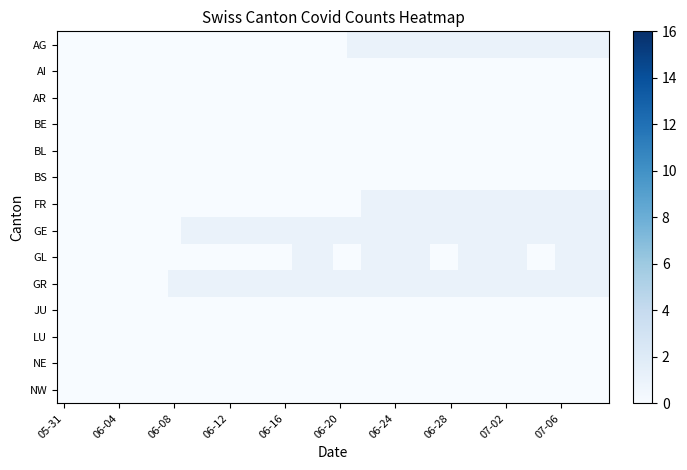

Reading left to right, what are all the values shown in this chart?

AG: 0	0	0	0	0	0	0	0	0	0	0	0	0	0	0	0	0	0	0	0	0	1	1	1	1	1	1	1	1	1	1	1	1	1	1	1	1	1	1	1
AI: 0	0	0	0	0	0	0	0	0	0	0	0	0	0	0	0	0	0	0	0	0	0	0	0	0	0	0	0	0	0	0	0	0	0	0	0	0	0	0	0
AR: 0	0	0	0	0	0	0	0	0	0	0	0	0	0	0	0	0	0	0	0	0	0	0	0	0	0	0	0	0	0	0	0	0	0	0	0	0	0	0	0
BE: 0	0	0	0	0	0	0	0	0	0	0	0	0	0	0	0	0	0	0	0	0	0	0	0	0	0	0	0	0	0	0	0	0	0	0	0	0	0	0	0
BL: 0	0	0	0	0	0	0	0	0	0	0	0	0	0	0	0	0	0	0	0	0	0	0	0	0	0	0	0	0	0	0	0	0	0	0	0	0	0	0	0
BS: 0	0	0	0	0	0	0	0	0	0	0	0	0	0	0	0	0	0	0	0	0	0	0	0	0	0	0	0	0	0	0	0	0	0	0	0	0	0	0	0
FR: 0	0	0	0	0	0	0	0	0	0	0	0	0	0	0	0	0	0	0	0	0	0	1	1	1	1	1	1	1	1	1	1	1	1	1	1	1	1	1	1
GE: 0	0	0	0	0	0	0	0	0	1	1	1	1	1	1	1	1	1	1	1	1	1	1	1	1	1	1	1	1	1	1	1	1	1	1	1	1	1	1	1
GL: 0	0	0	0	0	0	0	0	0	0	0	0	0	0	0	0	0	1	1	1	0	0	1	1	1	1	1	0	0	1	1	1	1	1	0	0	1	1	1	1
GR: 0	0	0	0	0	0	0	0	1	1	1	1	1	1	1	1	1	1	1	1	1	1	1	1	1	1	1	1	1	1	1	1	1	1	1	1	1	1	1	1
JU: 0	0	0	0	0	0	0	0	0	0	0	0	0	0	0	0	0	0	0	0	0	0	0	0	0	0	0	0	0	0	0	0	0	0	0	0	0	0	0	0
LU: 0	0	0	0	0	0	0	0	0	0	0	0	0	0	0	0	0	0	0	0	0	0	0	0	0	0	0	0	0	0	0	0	0	0	0	0	0	0	0	0
NE: 0	0	0	0	0	0	0	0	0	0	0	0	0	0	0	0	0	0	0	0	0	0	0	0	0	0	0	0	0	0	0	0	0	0	0	0	0	0	0	0
NW: 0	0	0	0	0	0	0	0	0	0	0	0	0	0	0	0	0	0	0	0	0	0	0	0	0	0	0	0	0	0	0	0	0	0	0	0	0	0	0	0